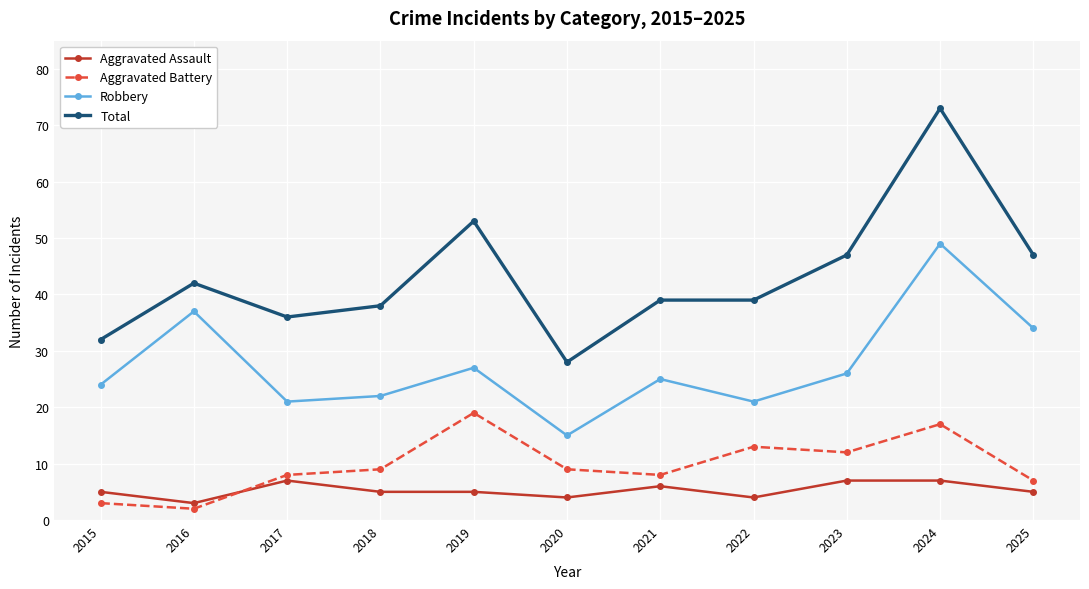

At which label does Robbery reach its minimum?

2020